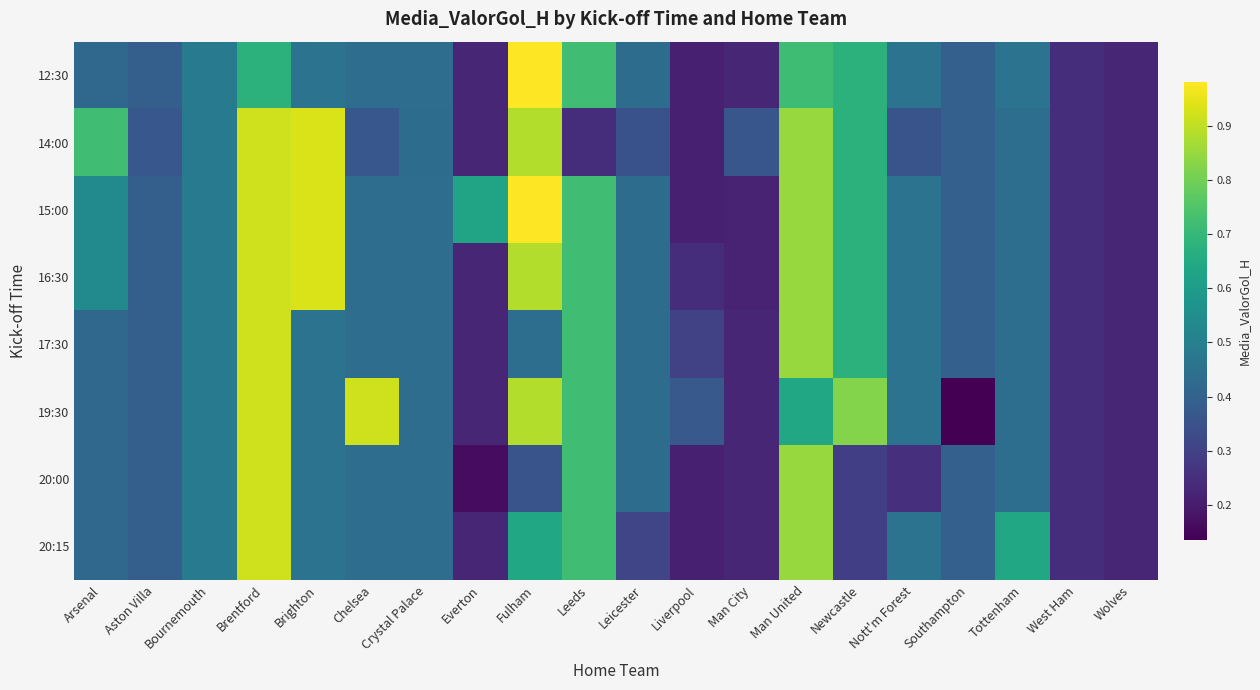

What is the difference between the highest and lowest values at Man United?

0.2